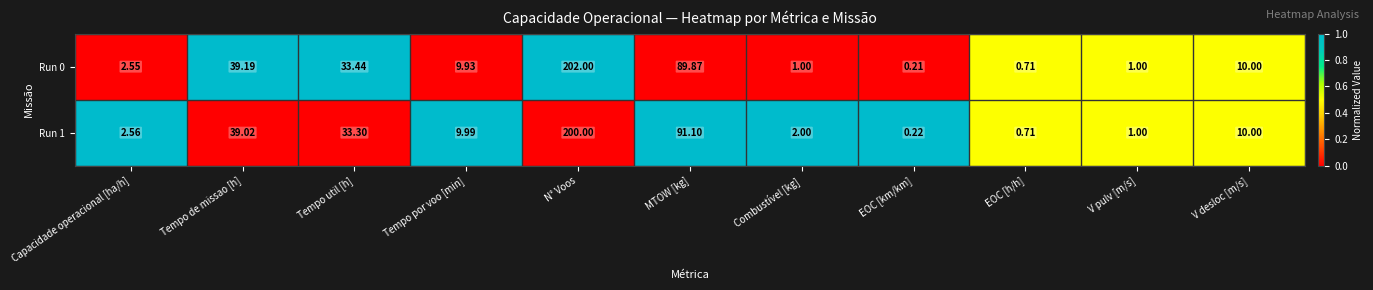

Which label corresponds to the smallest value in the chart?

EOC [km/km]